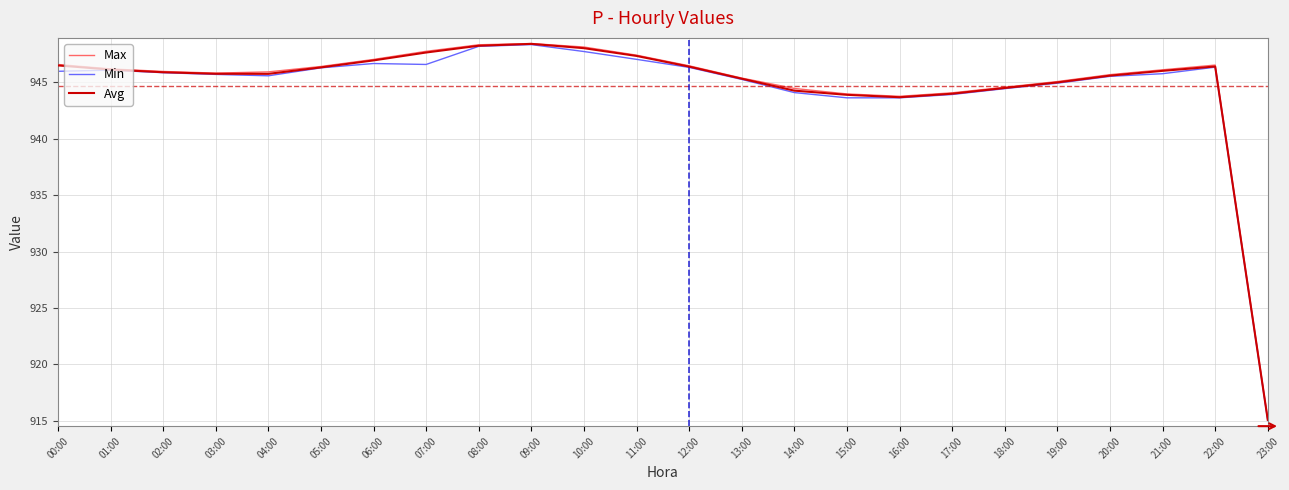

What position from the right is 06:00?

18